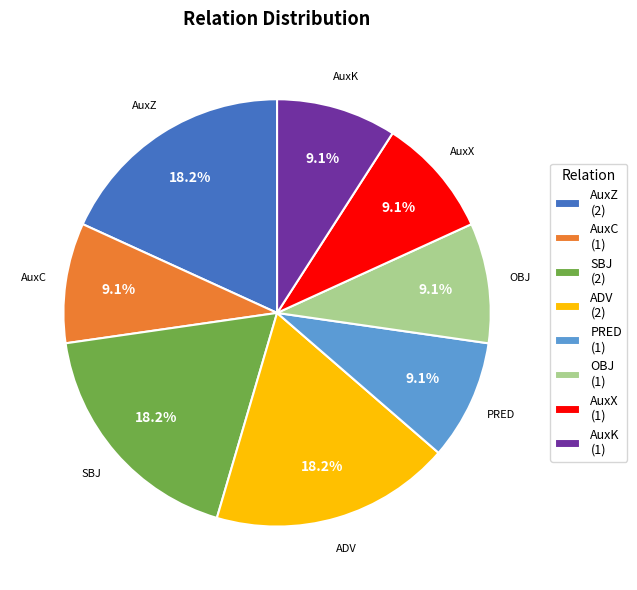

True or false: SBJ accounts for 6% of the total.

False